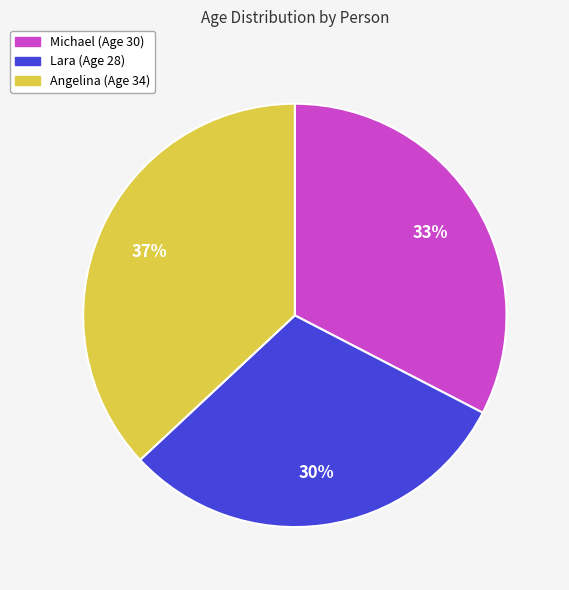

Between Michael and Lara, which is larger?

Michael